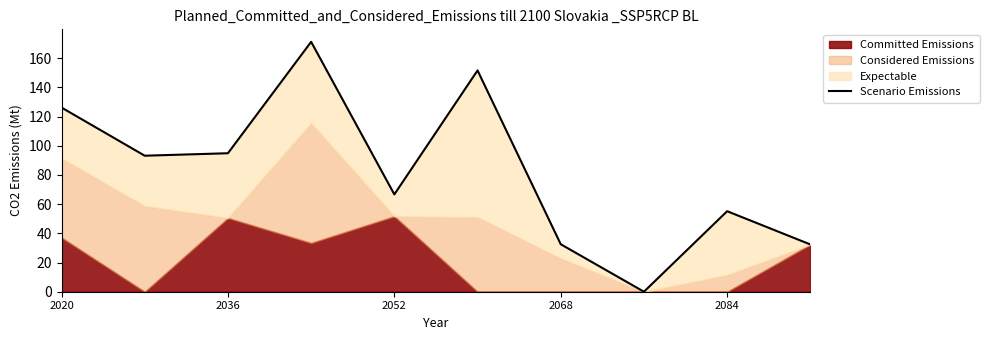

Between 7 and 2036, which is larger?

2036